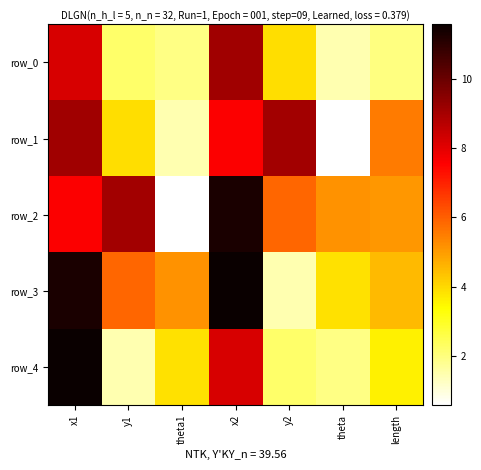

True or false: row_4 has a value of 3.9 at theta1.

True